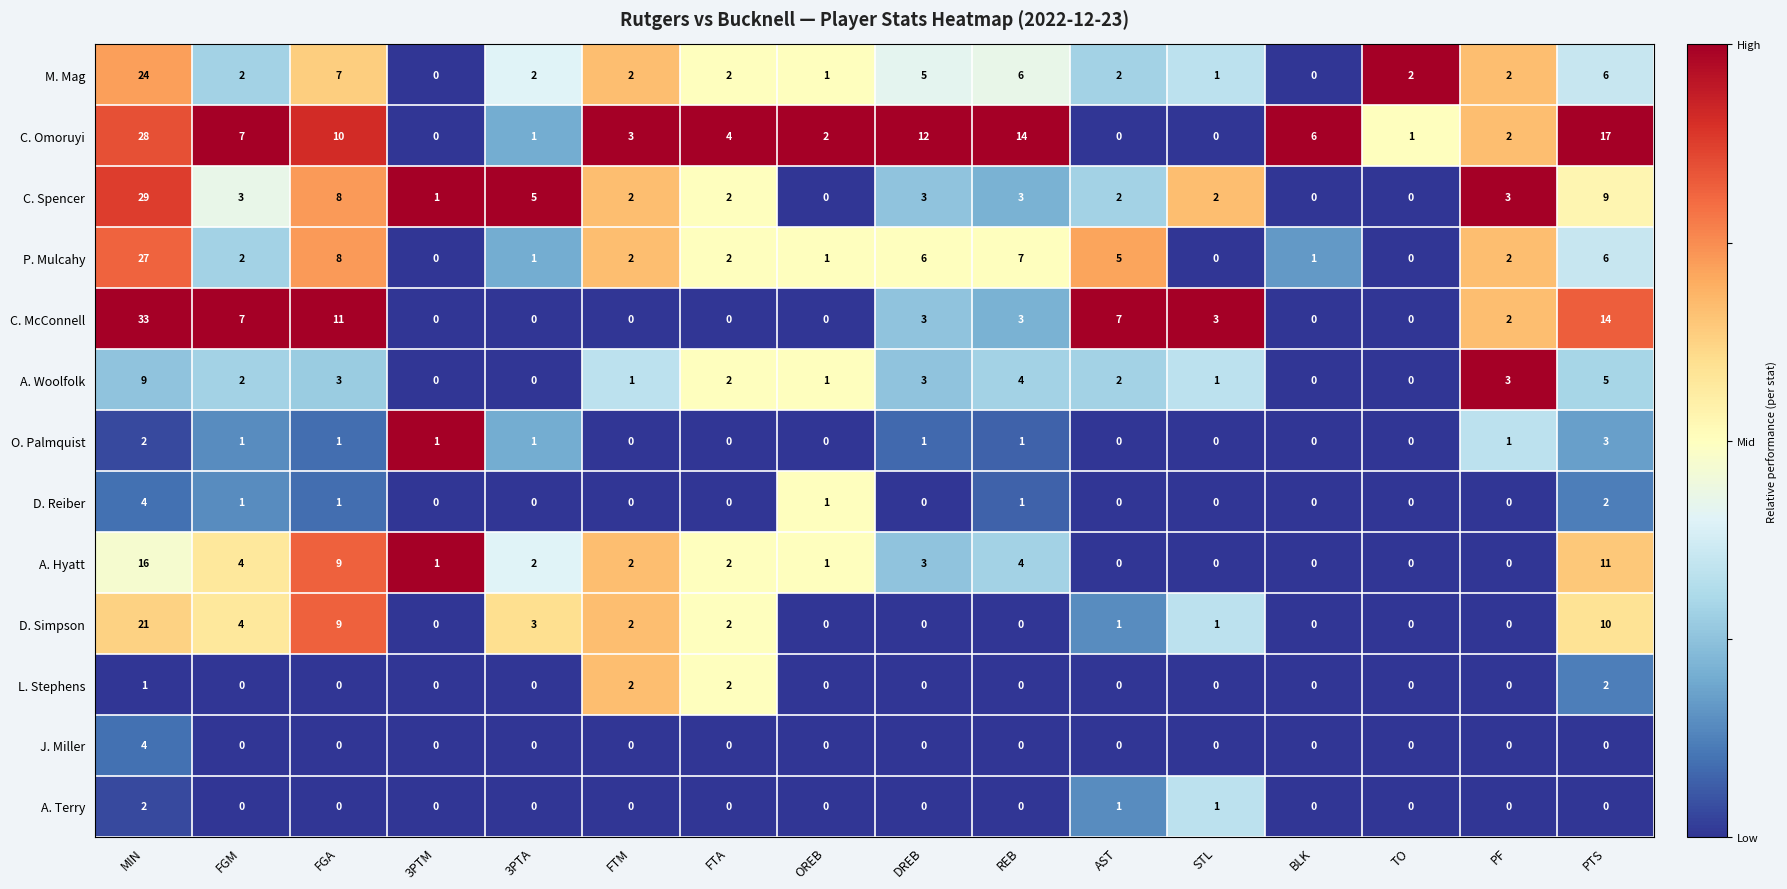

Which series has the widest spread of values?

C. McConnell